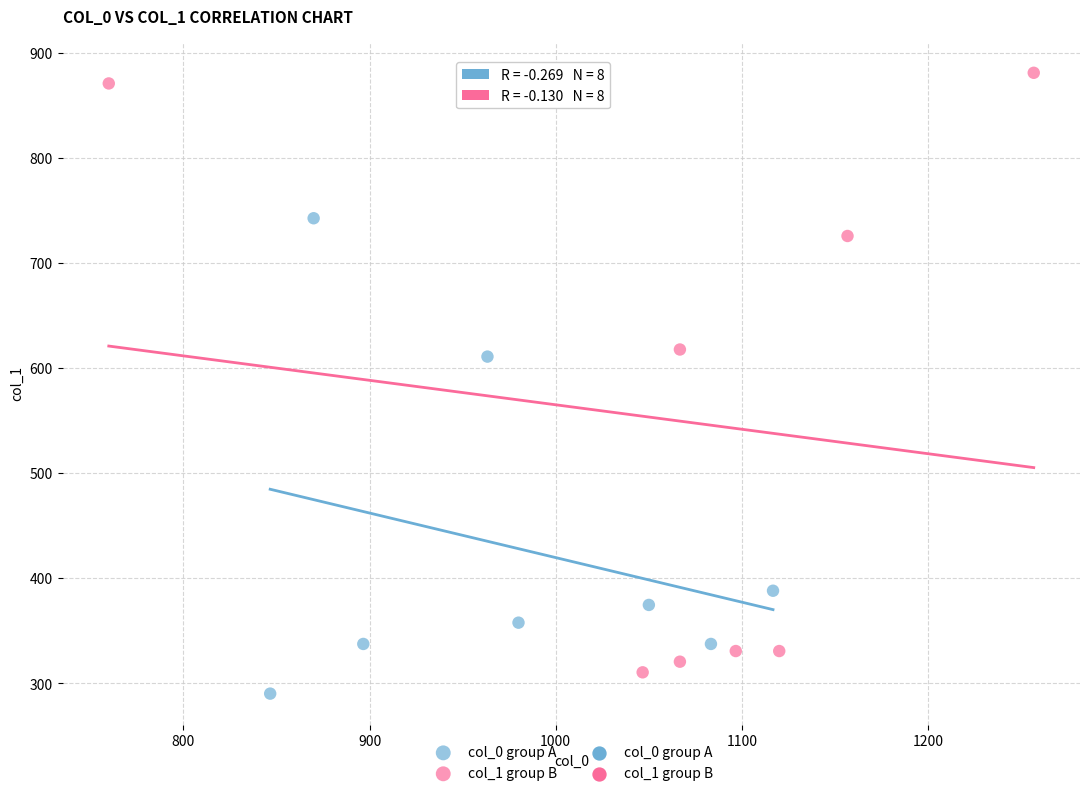

Which series reaches the maximum Y coordinate?

col_1 group B